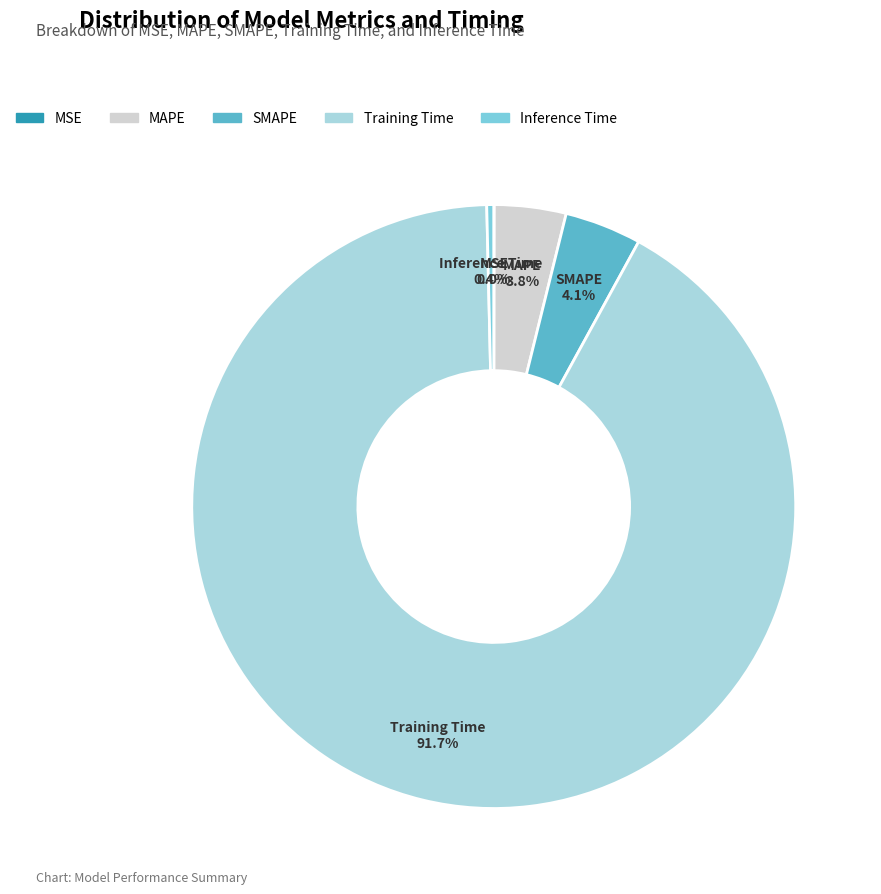

What is the largest slice in the pie chart?

Training Time